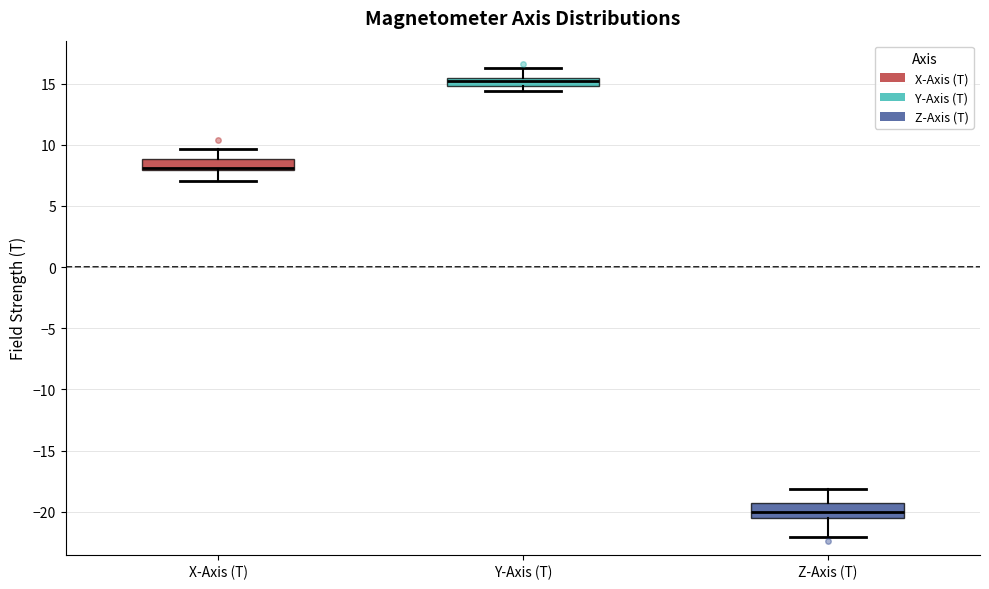

Where is the lower edge of the box for Z-Axis (T) on the y-axis? The values are not printed on the chart, so give them approximately, as read against the axis.

-20.5